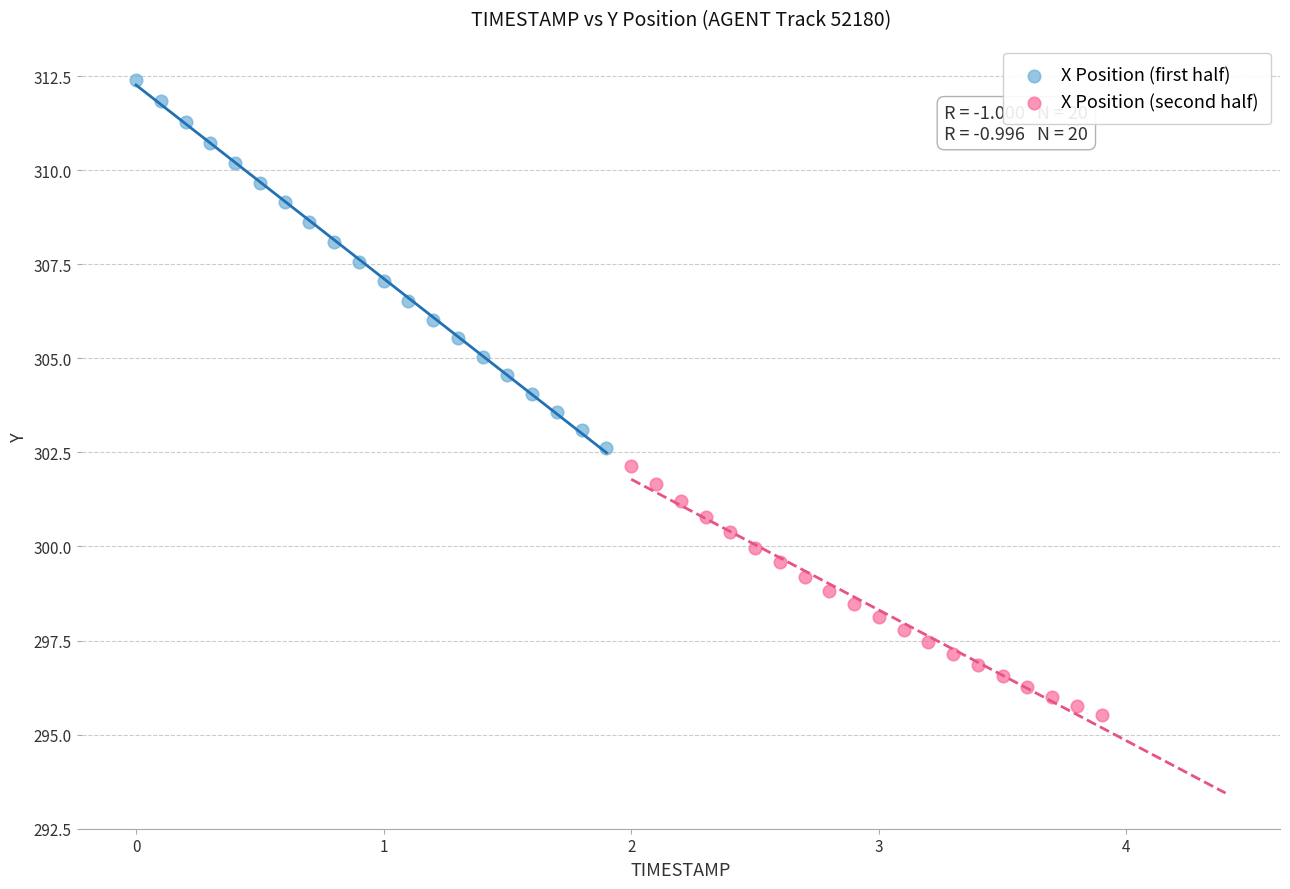

Which series has the largest Y range (max minus min)?

X Position (first half)